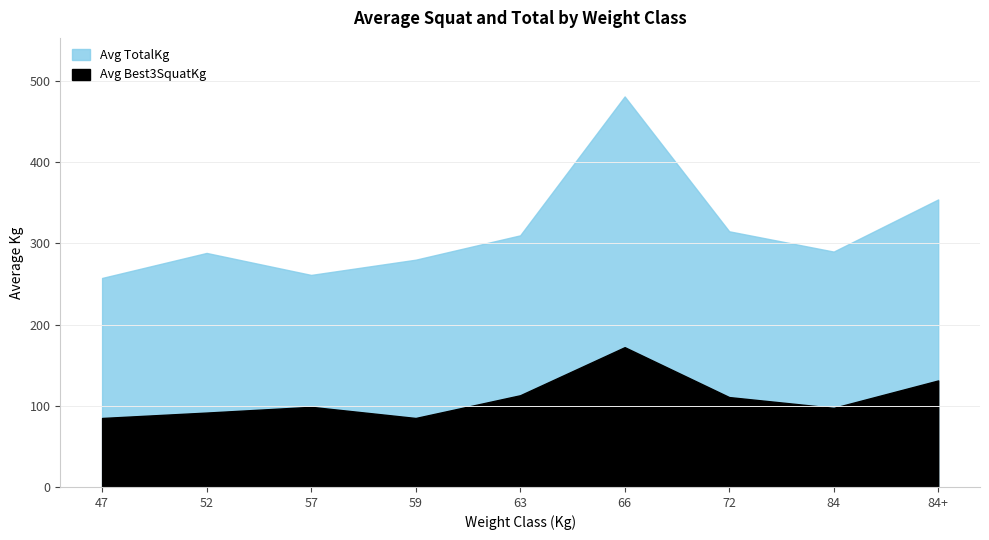

Which label corresponds to the smallest value in the chart?

47